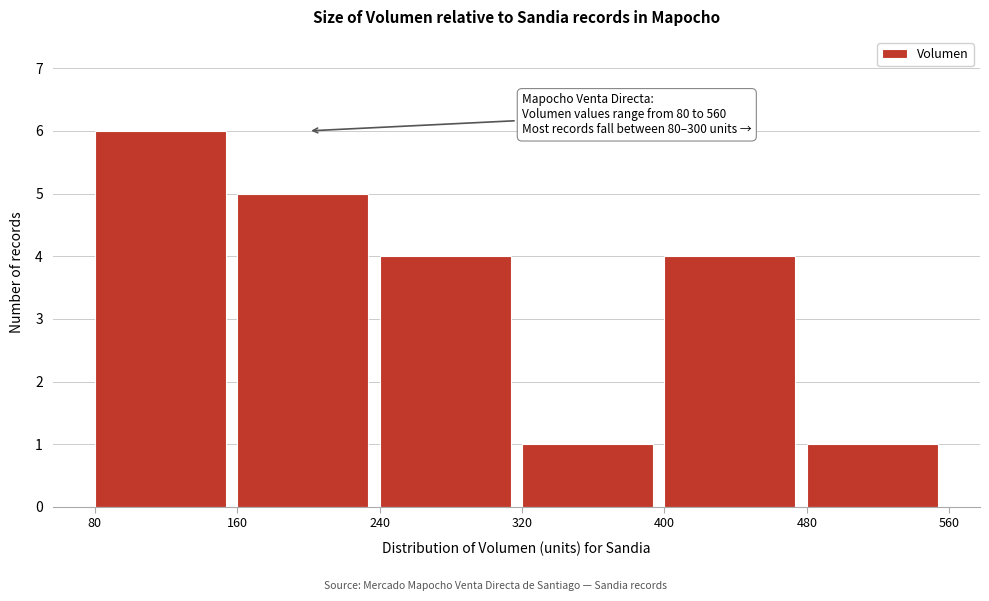

Which range on the x-axis has the tallest bar?

80 to 160